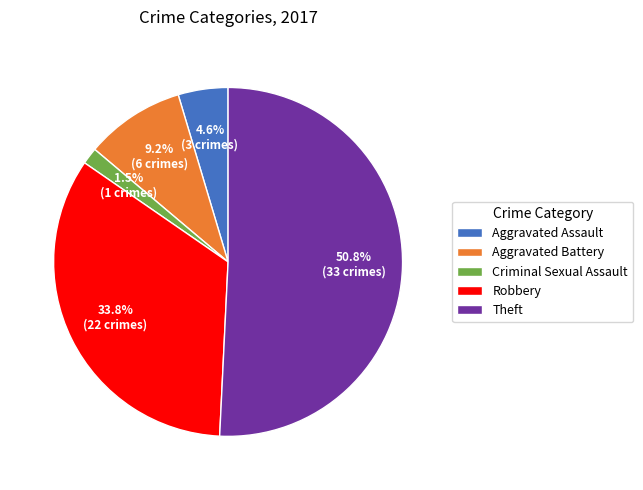

Rank the categories by value from lowest to highest.

Criminal Sexual Assault, Aggravated Assault, Aggravated Battery, Robbery, Theft